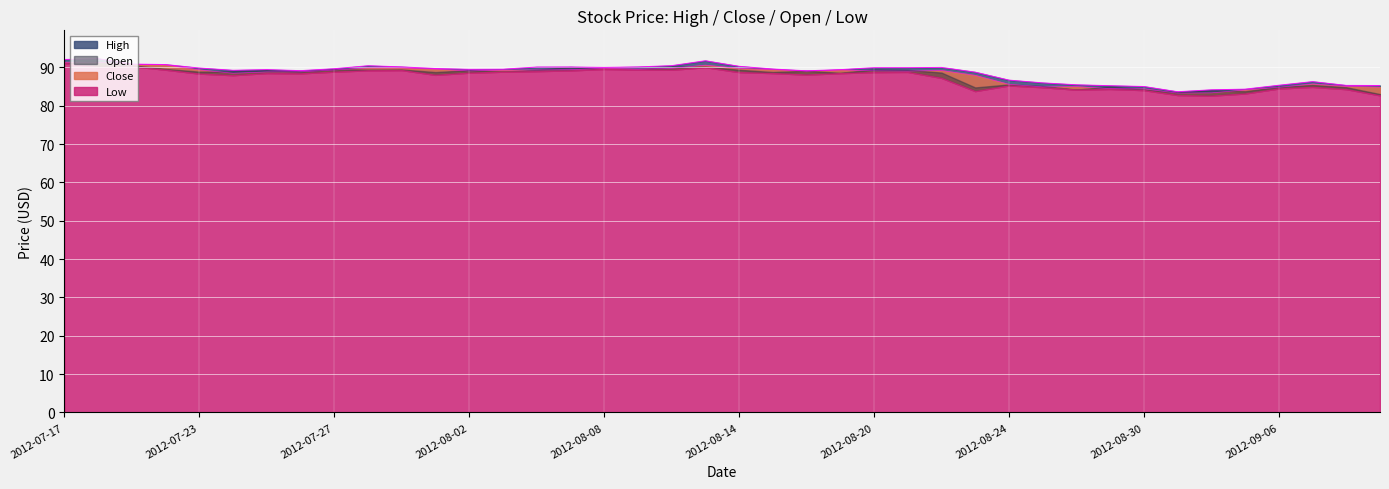

Which label corresponds to the smallest value in the chart?

2012-08-31